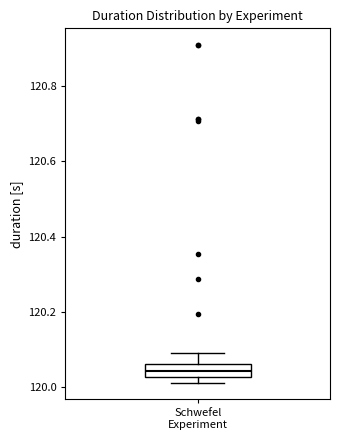

Read this box plot against the y-axis: the position of the median line, the range covered by the box, and the ends of both whiskers. The values are not printed on the chart, so give them approximately, as read against the axis.

median 120.04, box 120.02 to 120.06, whiskers 120.02 (just below the box's lower edge) to 120.10